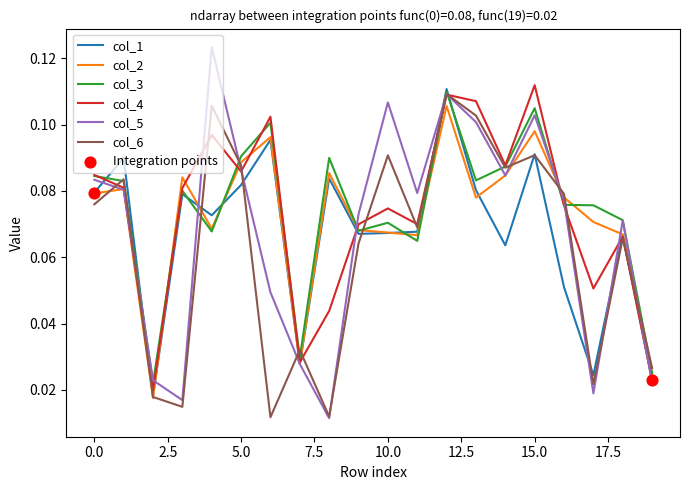

Which series has the widest spread of values?

col_5